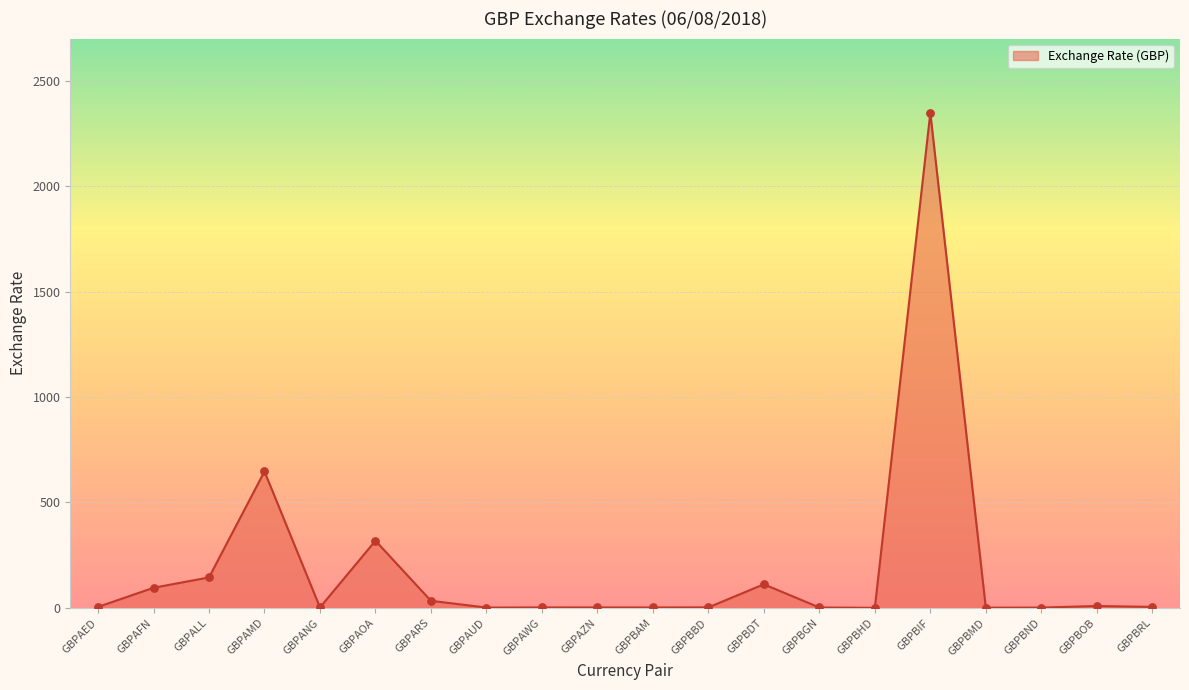

What is the ratio of the value at GBPANG to the value at GBPAZN?

1.1